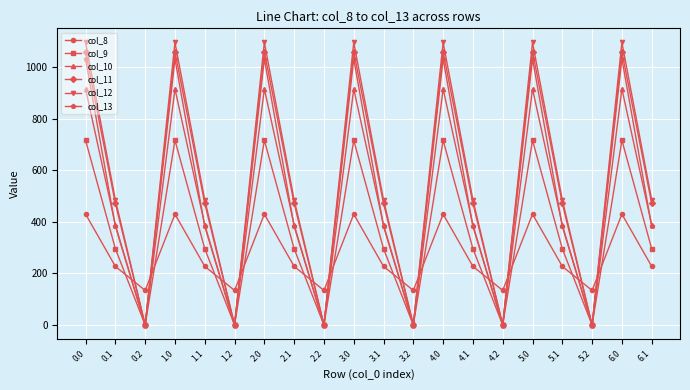

What position from the right is 4.0?

8